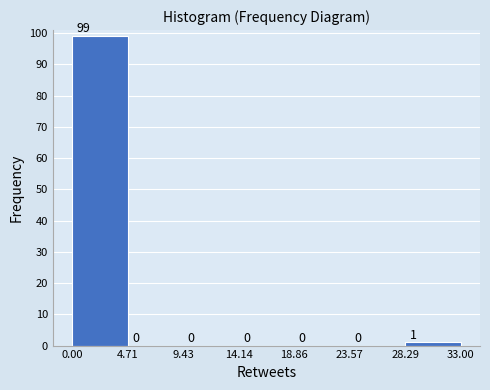

What is the height of the bar covering 0.00 to 4.71 on the x-axis?

99